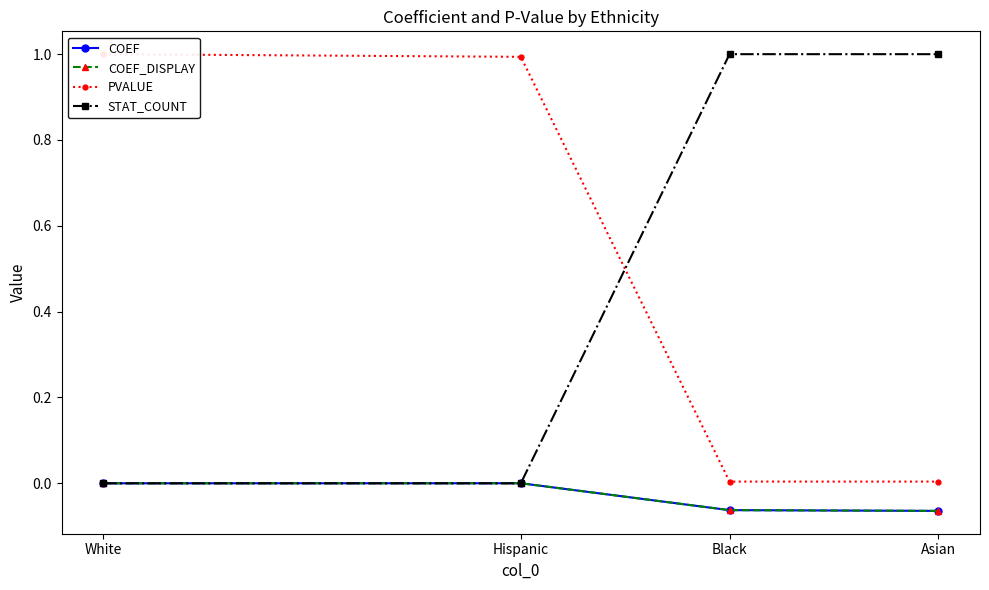

What is the sum of all COEF values?

-0.1